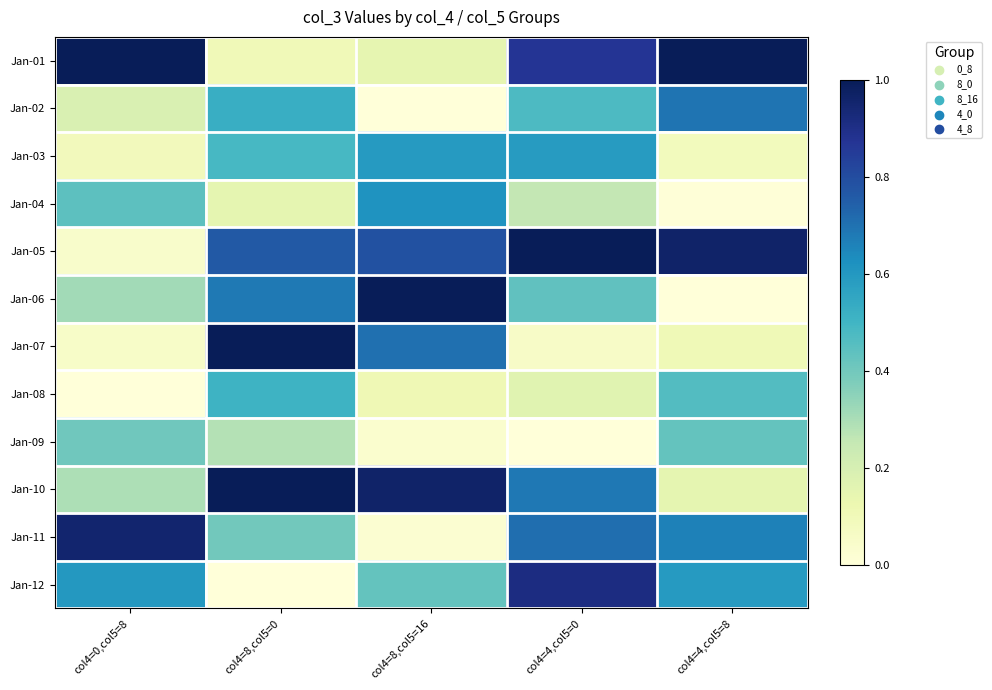

Which has a higher value, col4=8,col5=0 or col4=4,col5=0?

col4=4,col5=0